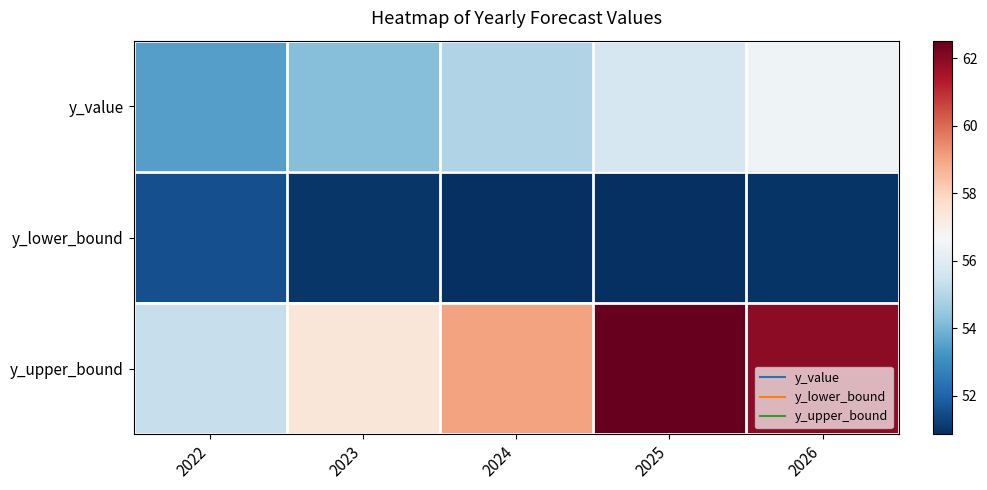

What is the maximum value shown in the chart?

62.5